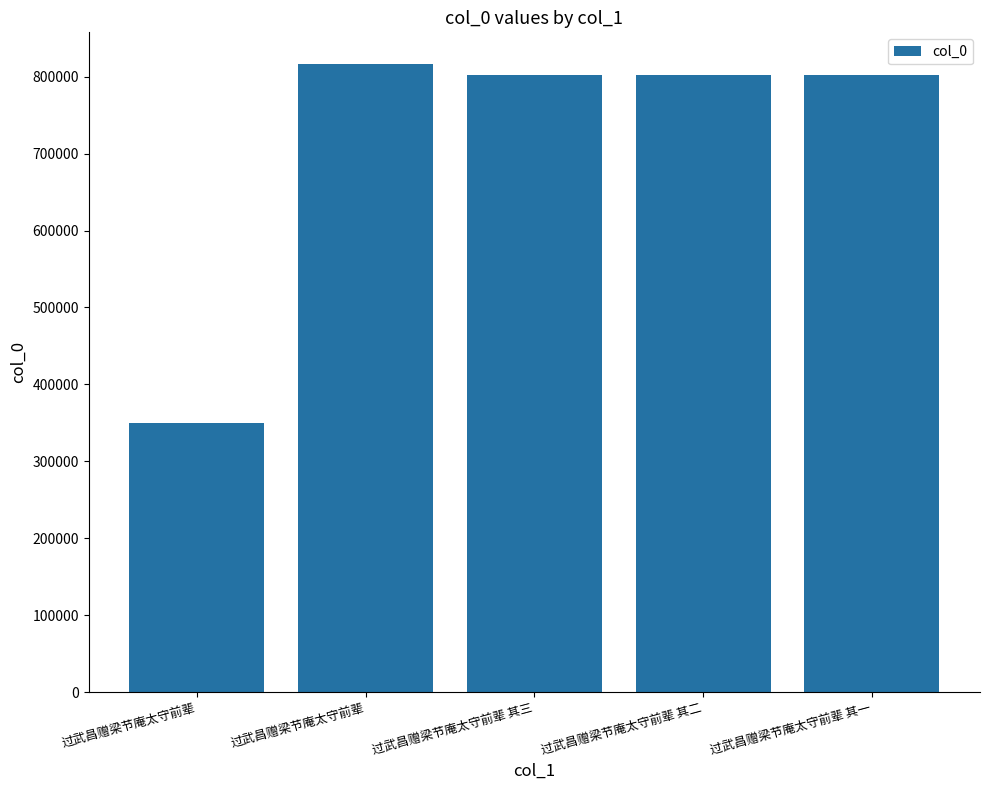

At which label does the data first exceed 802440?

过武昌赠梁节庵太守前辈